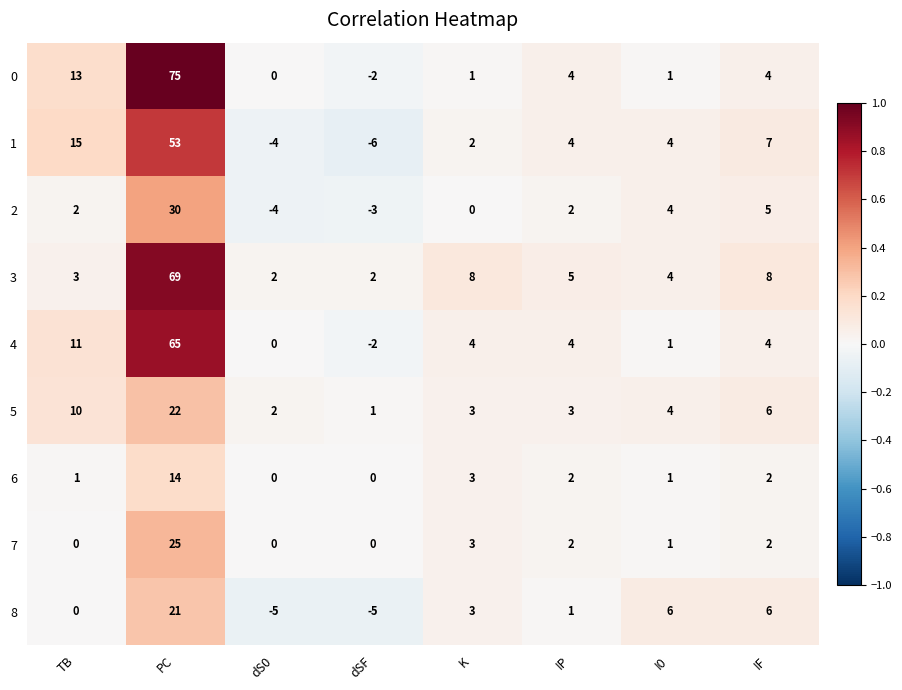

What is the greatest value displayed?

75